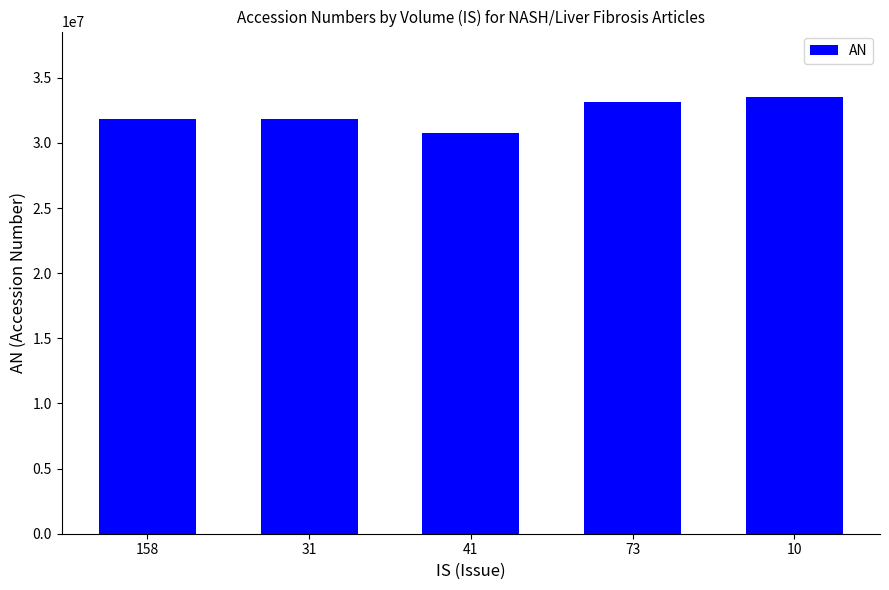

What is the minimum value shown in the chart?

30770929